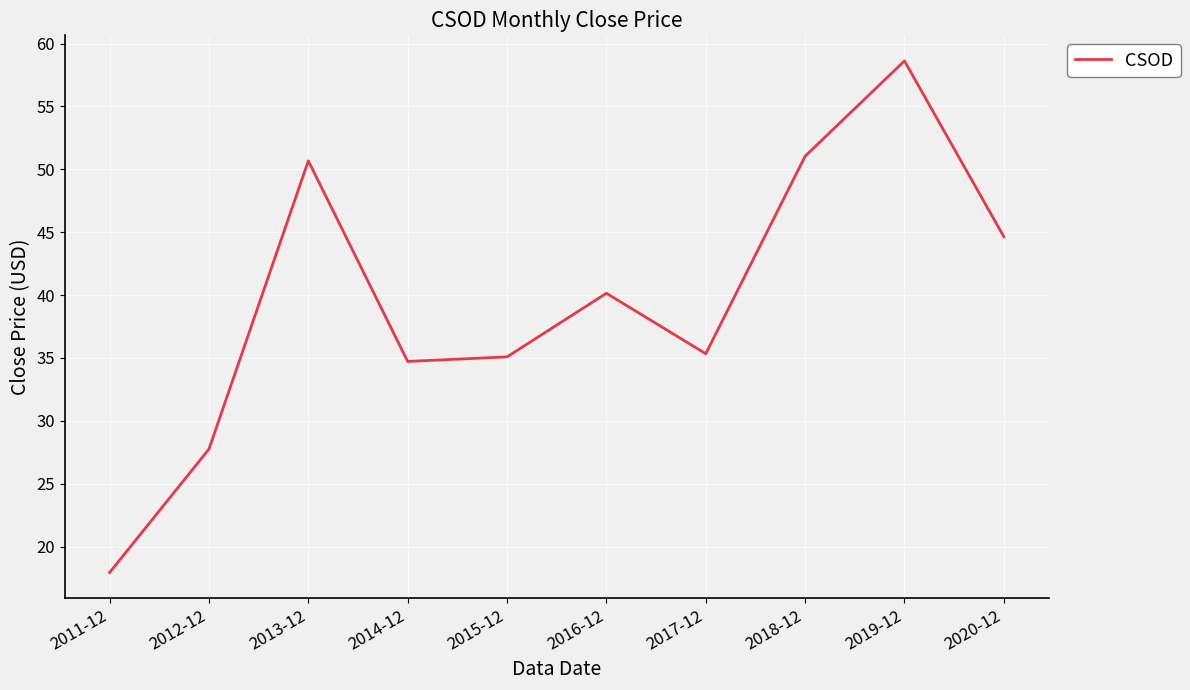

The value at 2018-12 is 51.0. True or false?

True